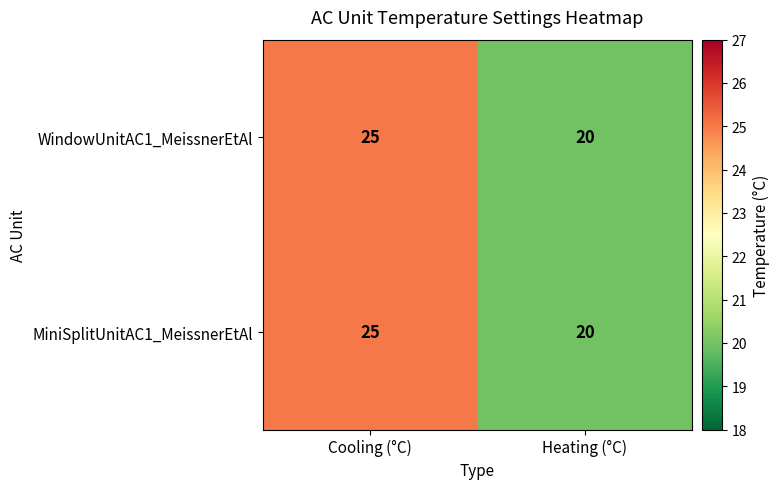

What is the approximate value of MiniSplitUnitAC1_MeissnerEtAl at Heating (°C)?

20